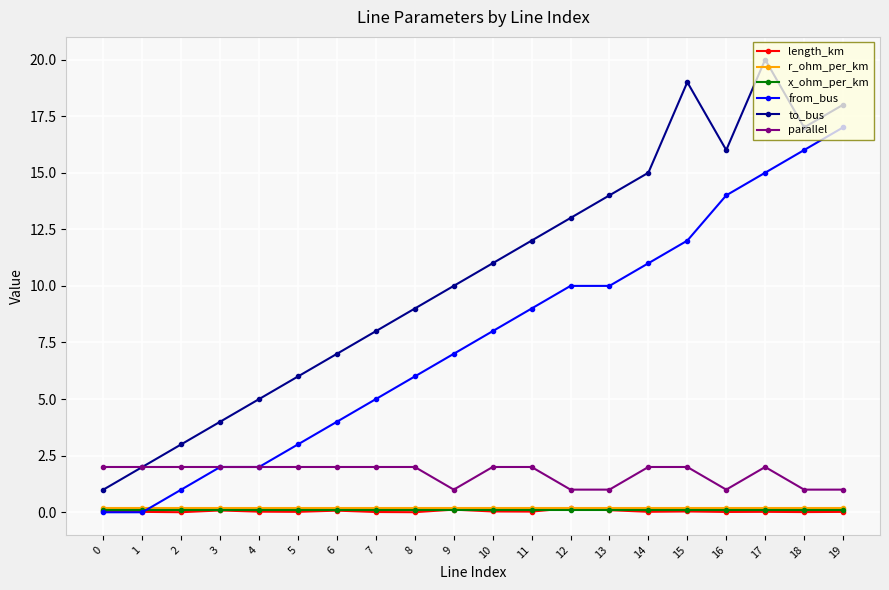

Which series has the largest total across all categories?

to_bus